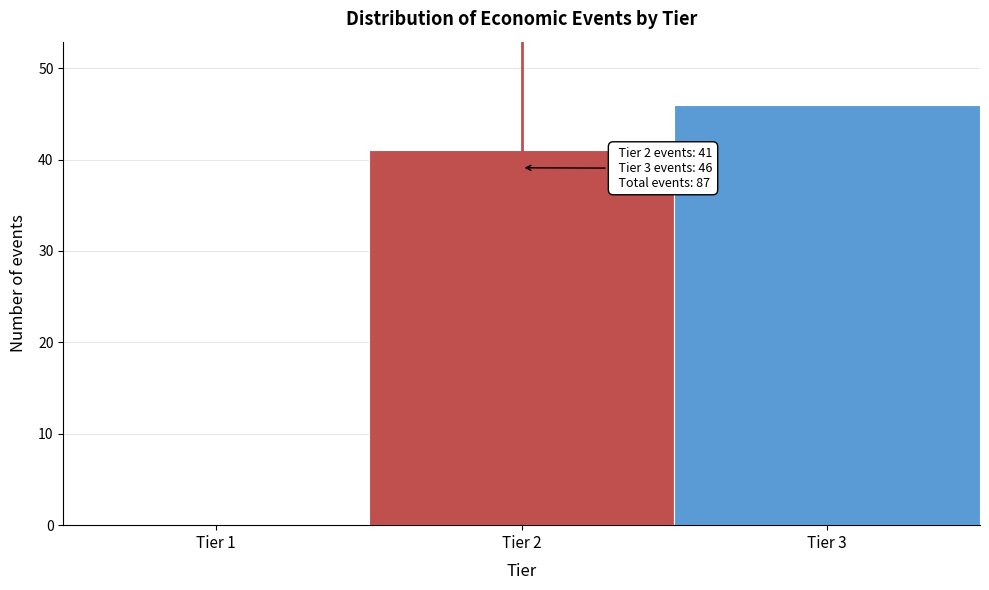

Over which range of the x-axis is the bar tallest?

2.5 to 3.5